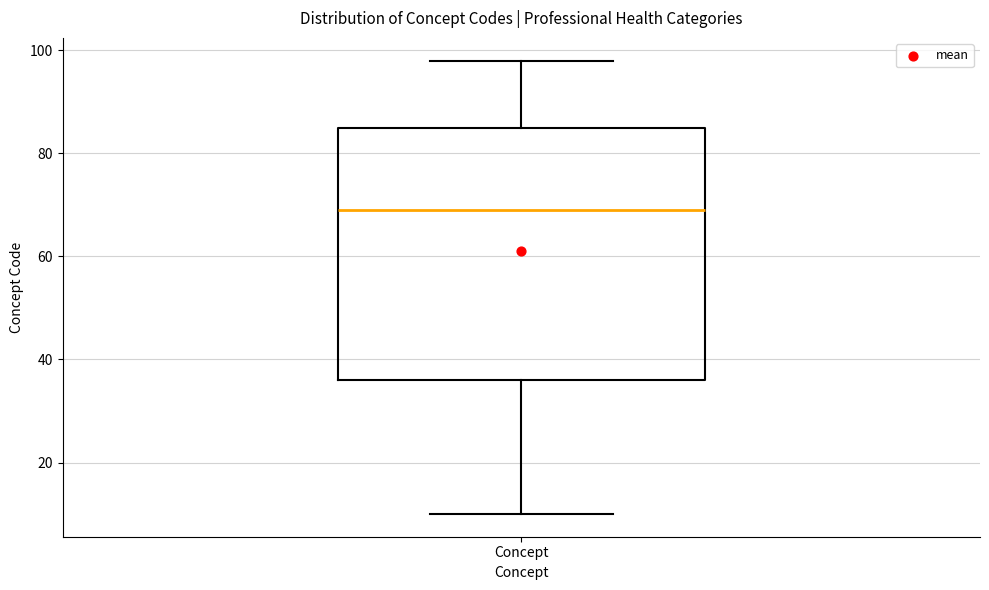

Read this box plot against the y-axis: the position of the median line, the range covered by the box, and the ends of both whiskers. The values are not printed on the chart, so give them approximately, as read against the axis.

median 70, box 36 to 86, whiskers 10 to 98